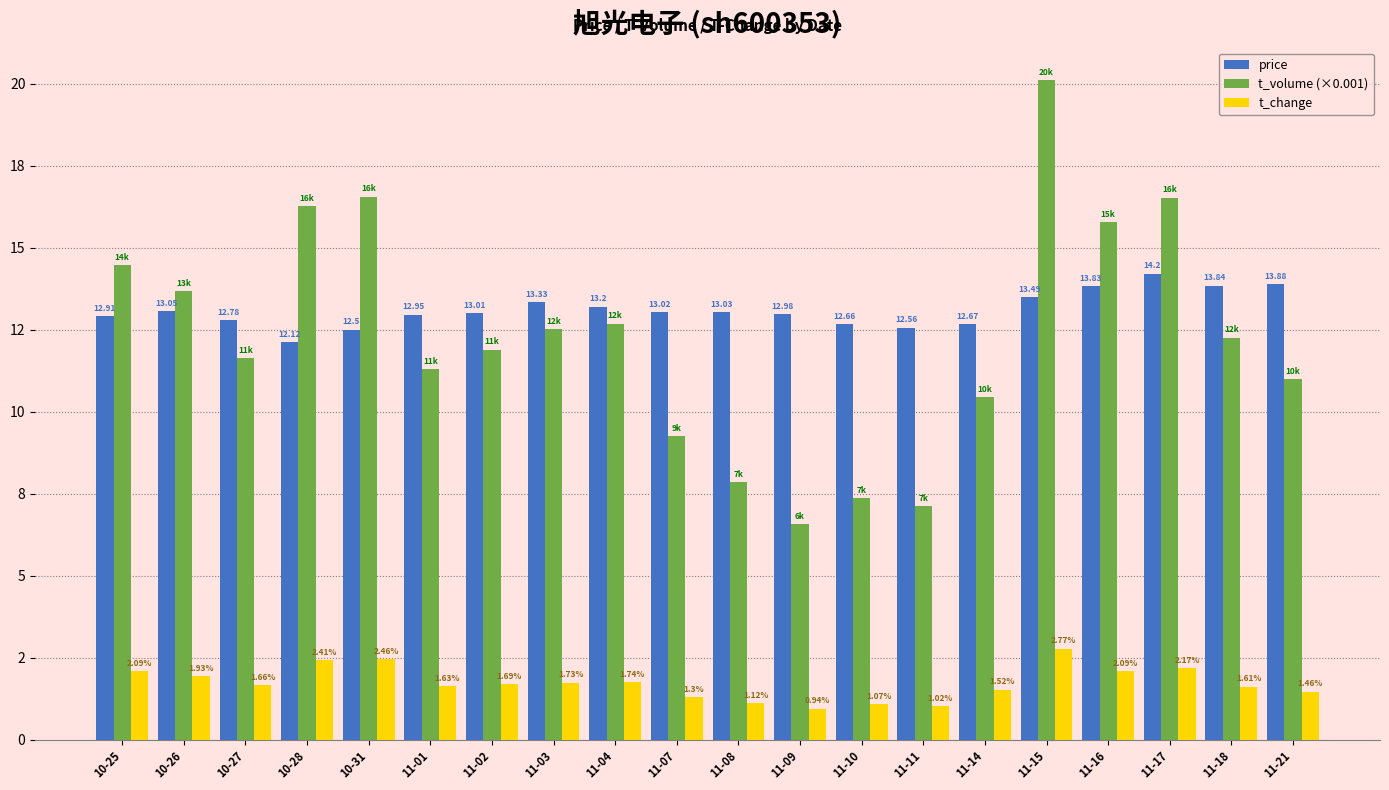

Reading left to right, extract all data points from this chart.

price: 12.9	13.1	12.8	12.1	12.5	12.9	13.0	13.3	13.2	13.0	13.0	13.0	12.7	12.6	12.7	13.5	13.8	14.2	13.8	13.9
t_volume (×0.001): 14.5	13.7	11.6	16.3	16.6	11.3	11.9	12.5	12.7	9.3	7.8	6.6	7.4	7.1	10.4	20.1	15.8	16.5	12.3	11.0
t_change: 2.1	1.9	1.7	2.4	2.5	1.6	1.7	1.7	1.7	1.3	1.1	0.9	1.1	1.0	1.5	2.8	2.1	2.2	1.6	1.5